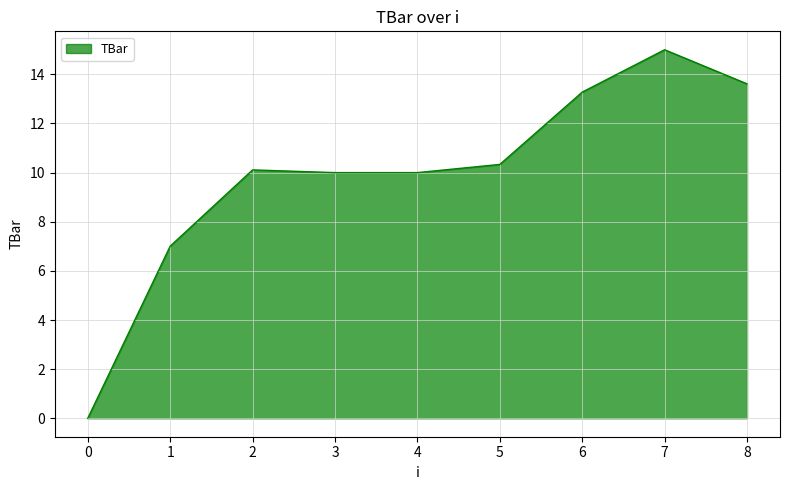

What is the change in value from 0 to 7?

+15.0